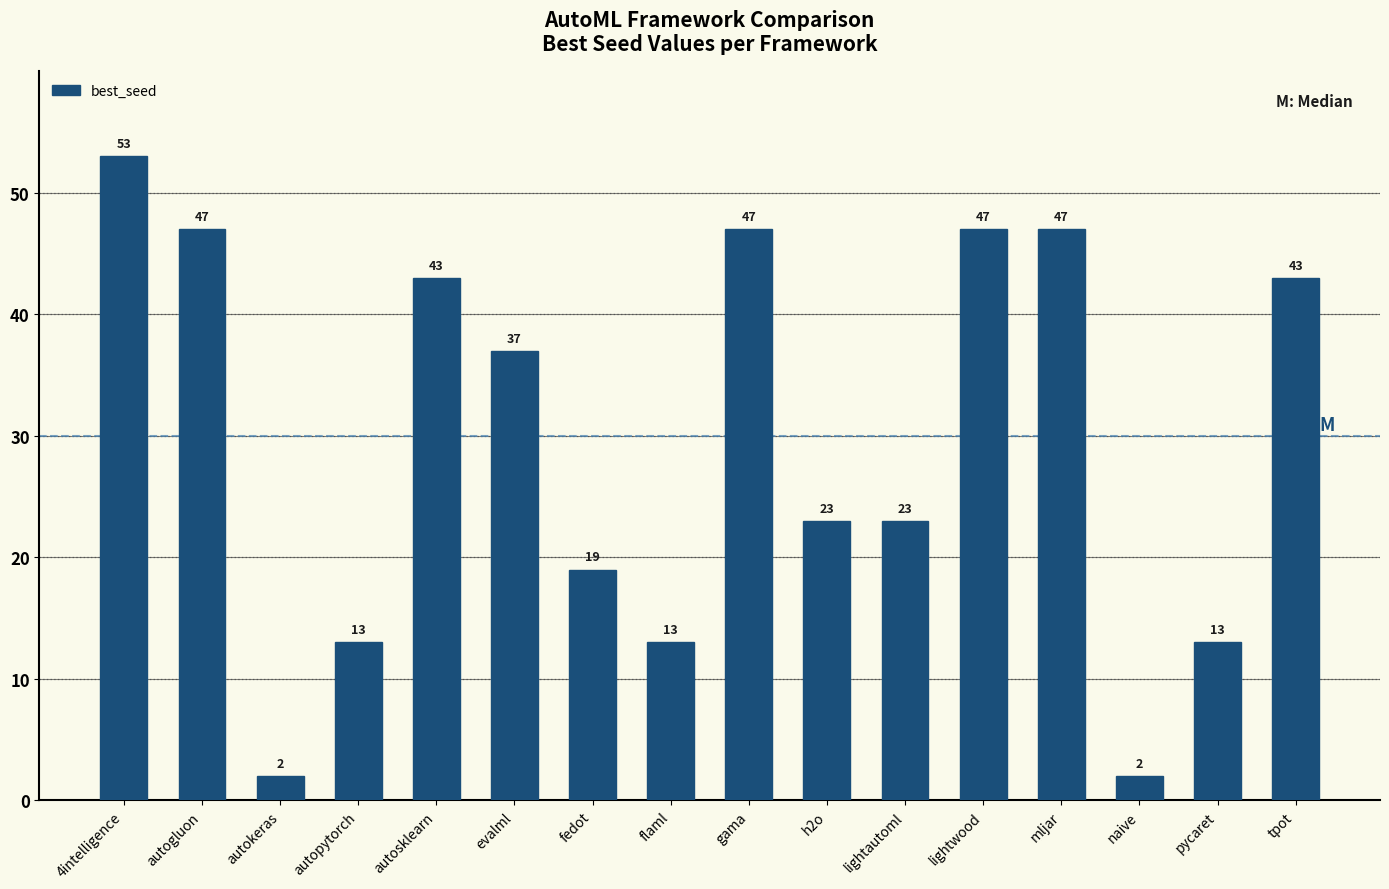

Reading left to right, transcribe all the data shown in this chart.

4intelligence=53	autogluon=47	autokeras=2	autopytorch=13	autosklearn=43	evalml=37	fedot=19	flaml=13	gama=47	h2o=23	lightautoml=23	lightwood=47	mljar=47	naive=2	pycaret=13	tpot=43